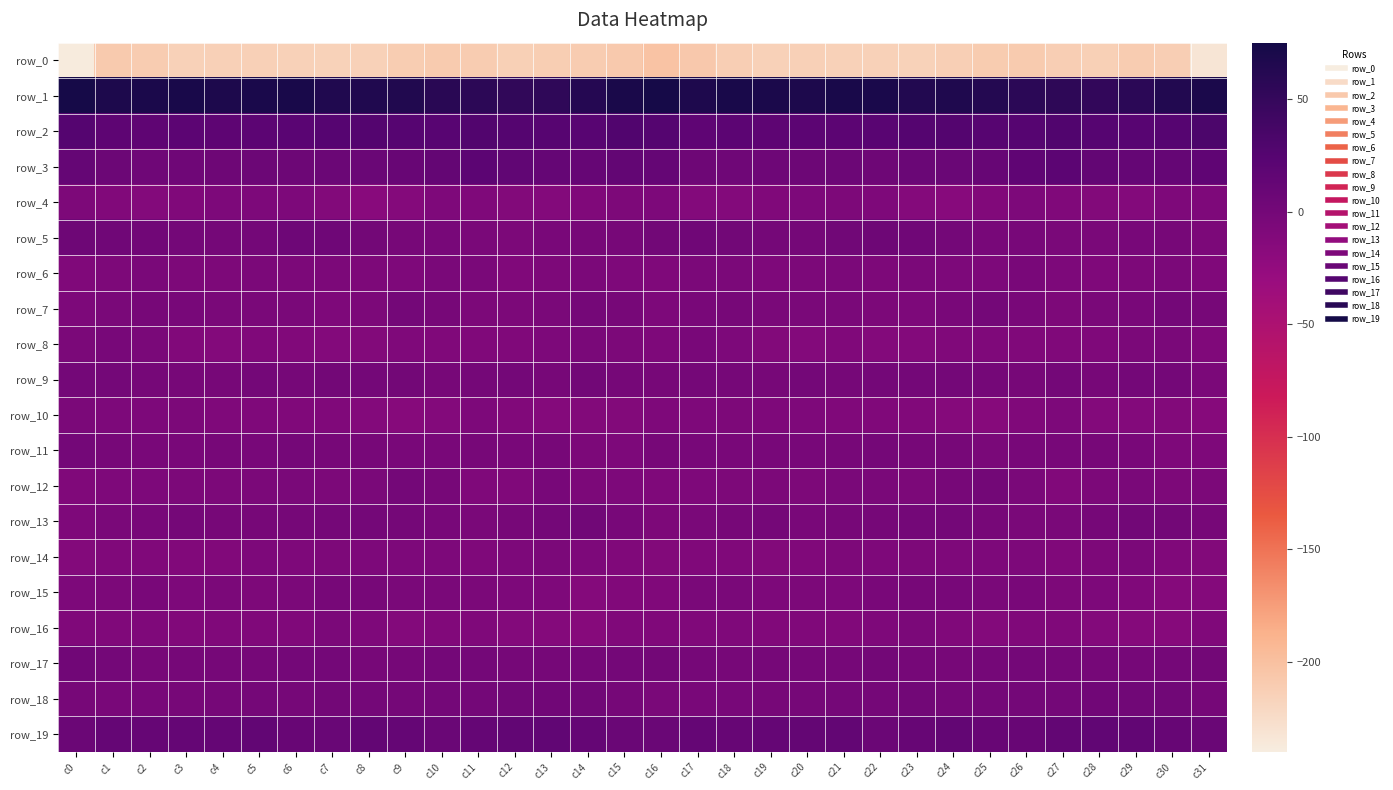

Is it true that row_18 equals 0.2 at c27?

False